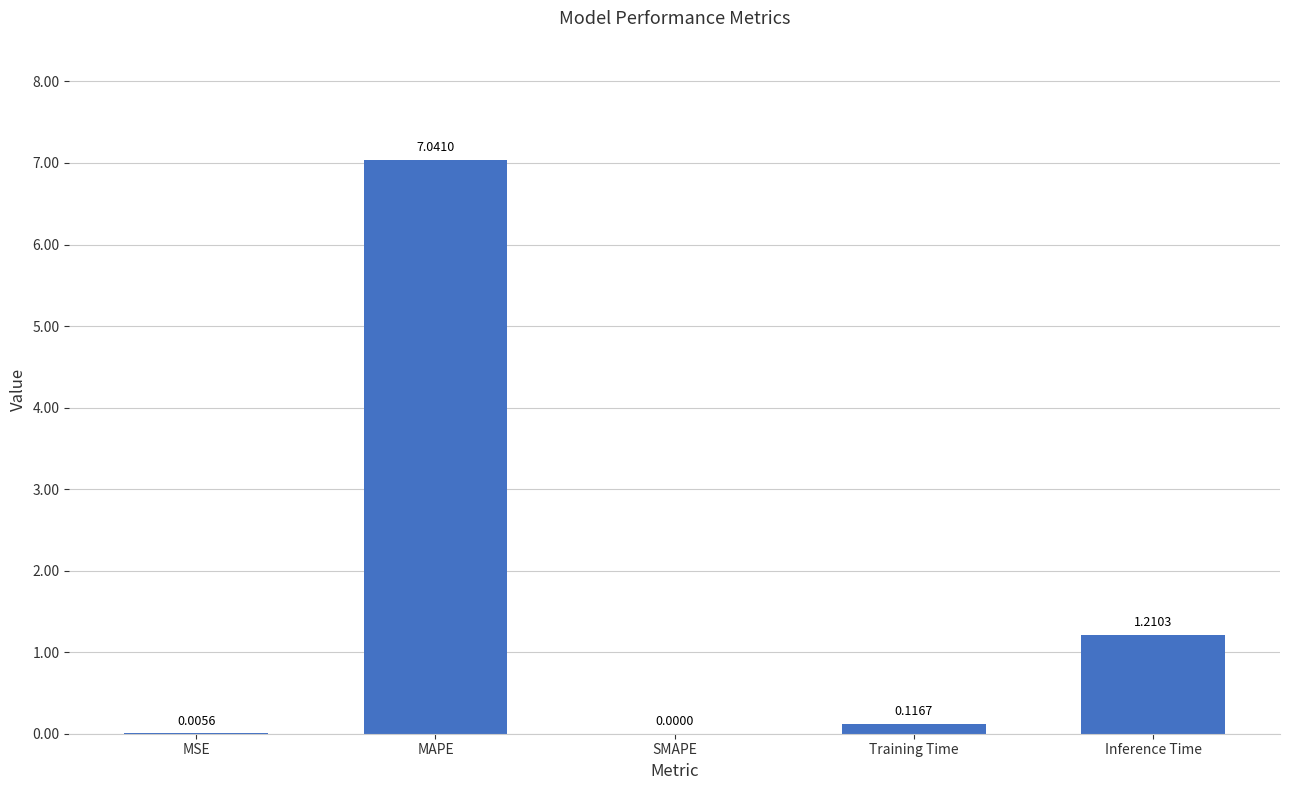

What is the sum of all values?

8.4